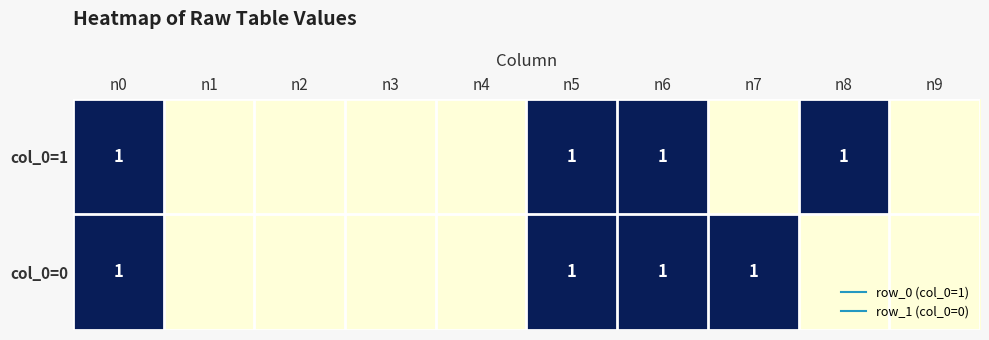

What is the approximate value of col_0=0 at n0?

1